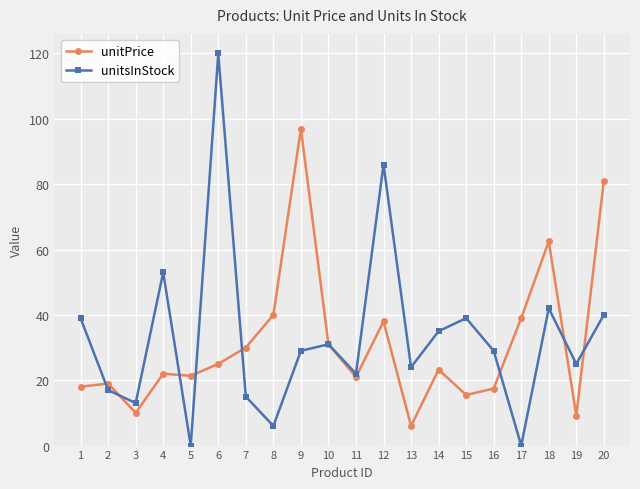

Which series has the largest range (max minus min)?

unitsInStock